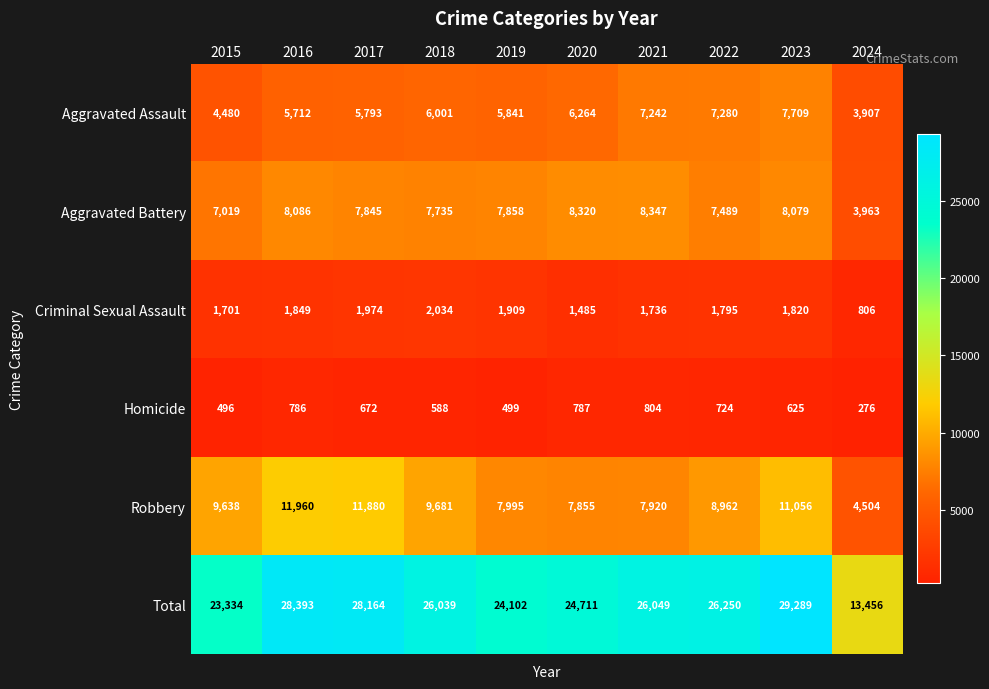

At 2016, list the series in order from smallest to largest.

Homicide, Criminal Sexual Assault, Aggravated Assault, Aggravated Battery, Robbery, Total